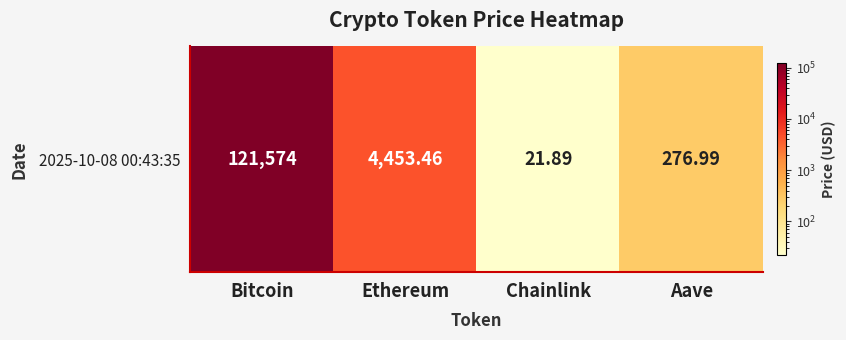

What value does the data have at Ethereum?

4453.5